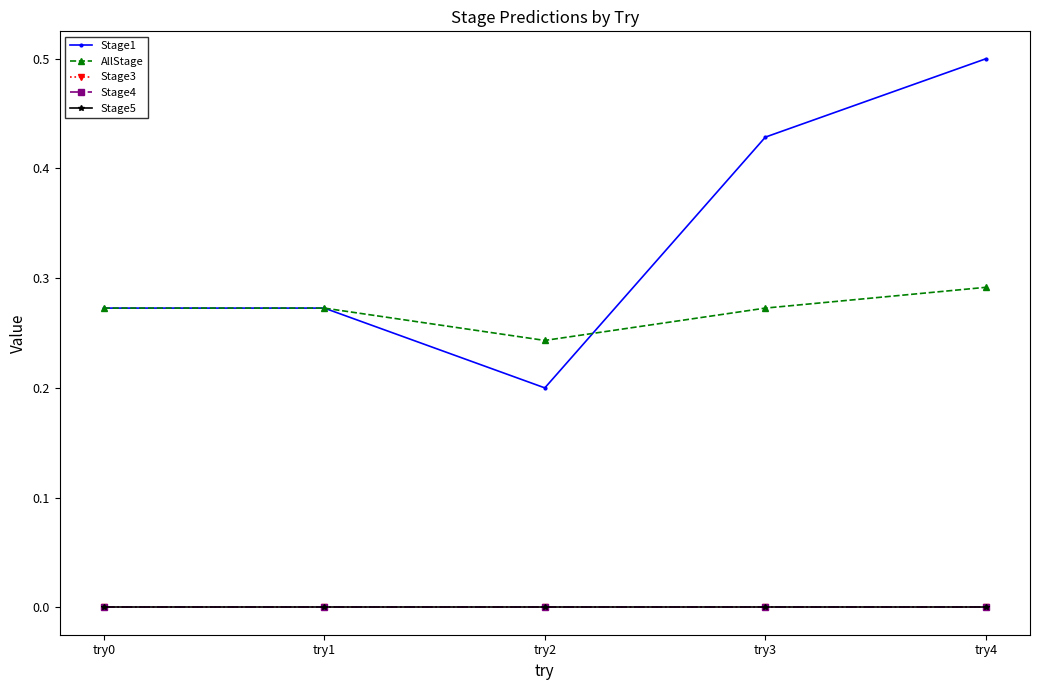

Is this an area chart (filled region under the line)?

No